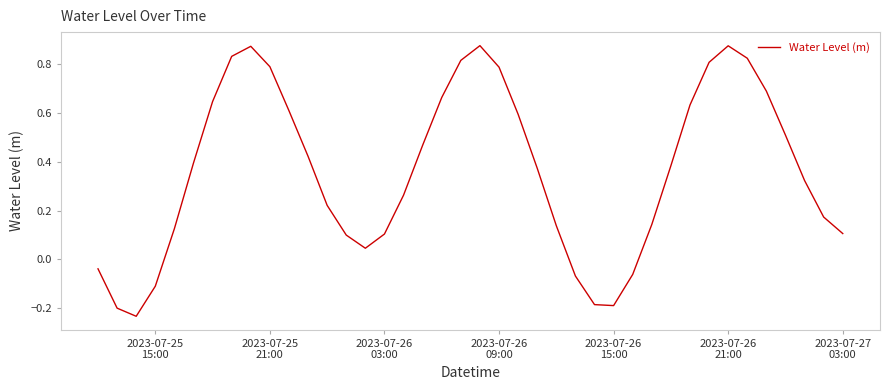

What is the difference between the maximum and minimum values?

1.1